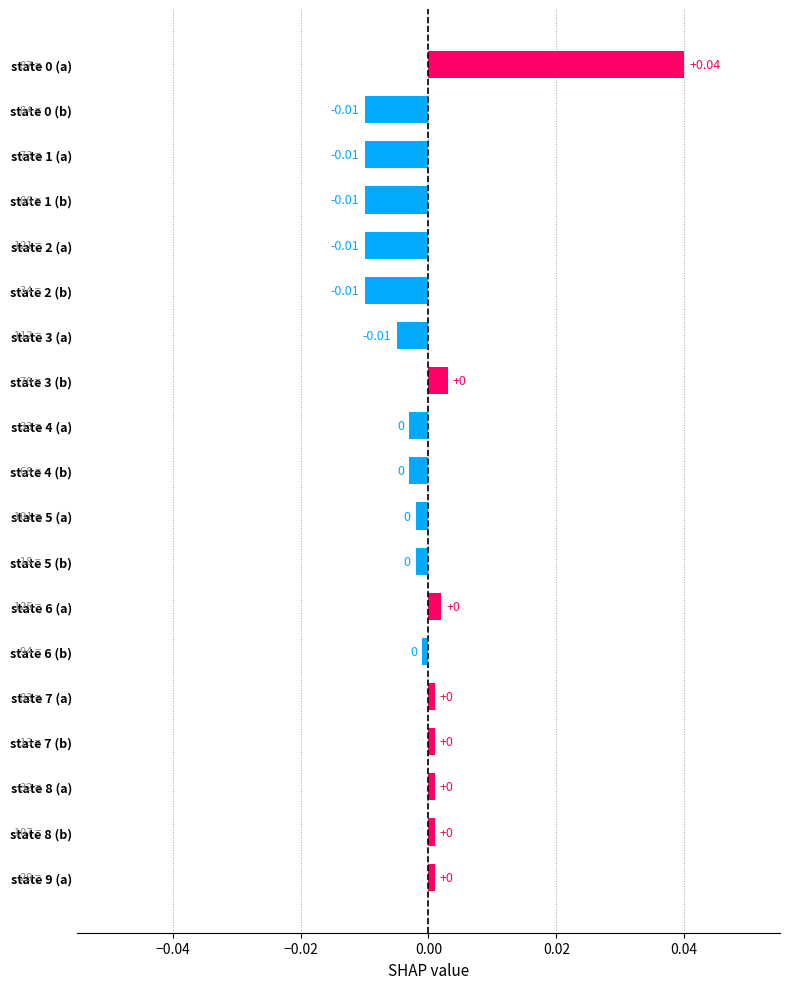

Count the number of data series in this chart.

1